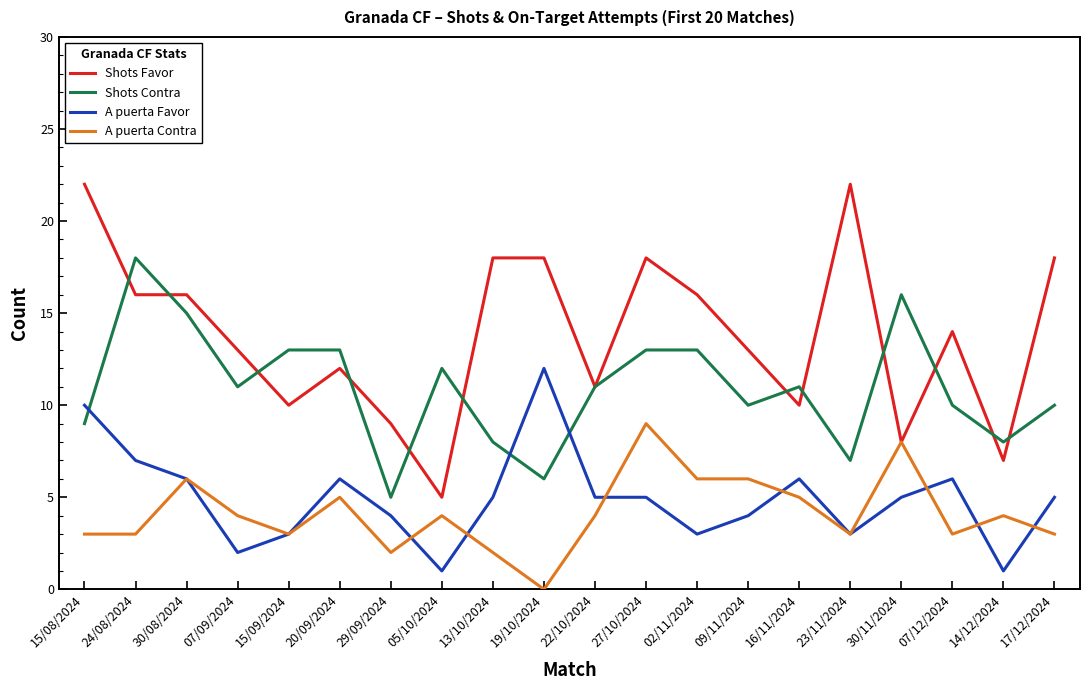

Reading left to right, list all the values displayed in this chart.

Shots Favor: 22	16	16	13	10	12	9	5	18	18	11	18	16	13	10	22	8	14	7	18
Shots Contra: 9	18	15	11	13	13	5	12	8	6	11	13	13	10	11	7	16	10	8	10
A puerta Favor: 10	7	6	2	3	6	4	1	5	12	5	5	3	4	6	3	5	6	1	5
A puerta Contra: 3	3	6	4	3	5	2	4	2	0	4	9	6	6	5	3	8	3	4	3